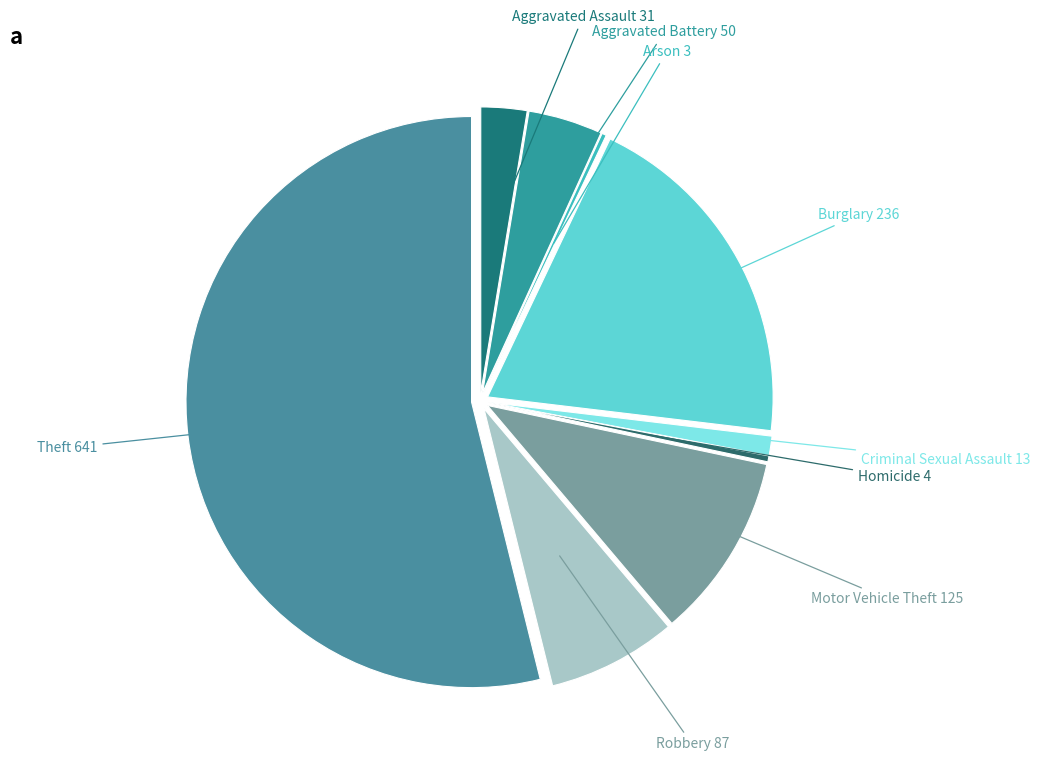

To the nearest percent, what is the difference between the largest and smallest slice percentages?

54%